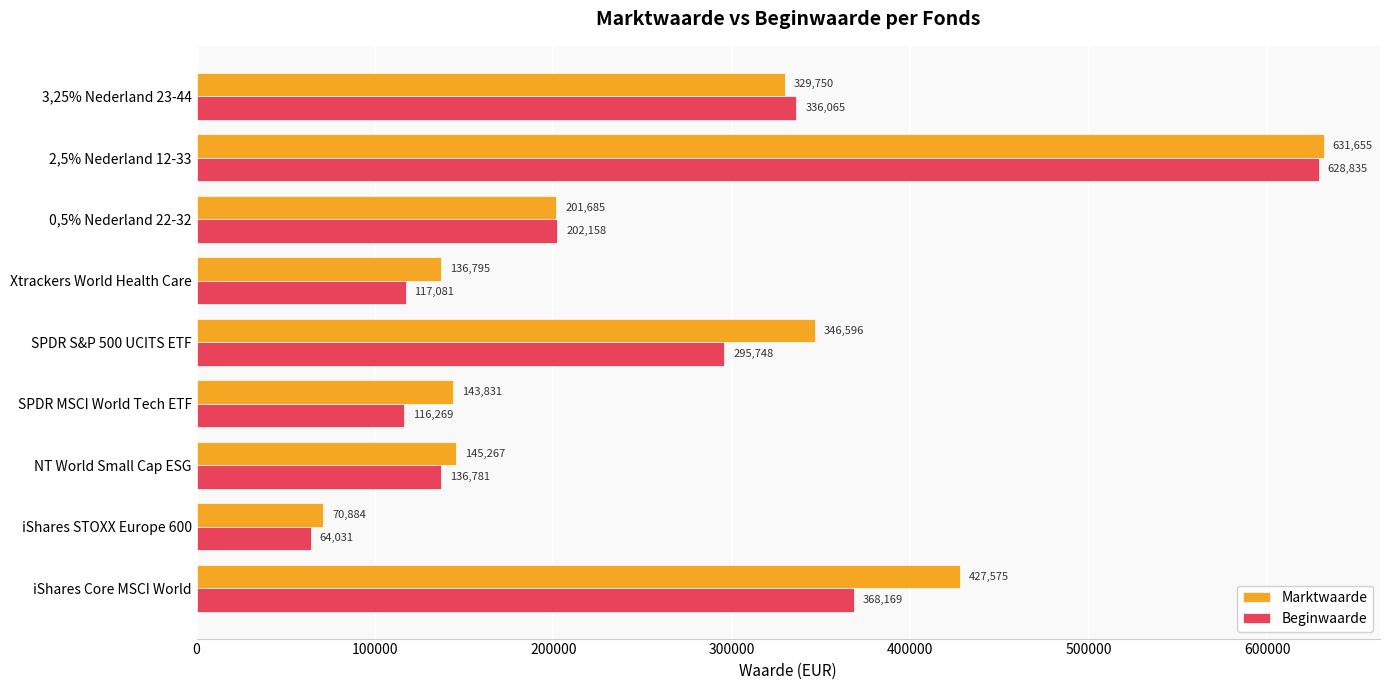

Which series has the largest range (max minus min)?

Beginwaarde